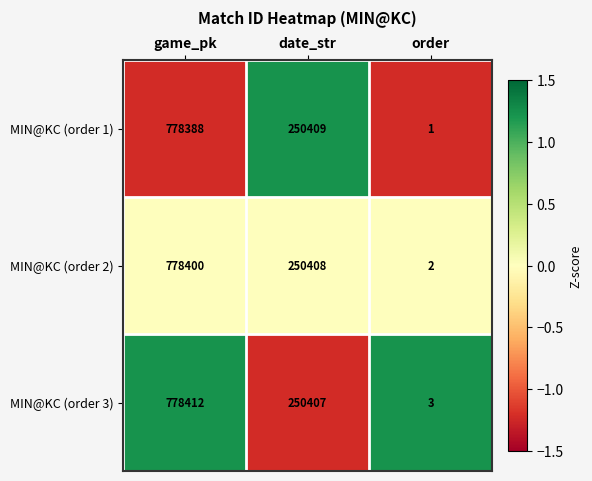

Count the number of categories in the chart.

3